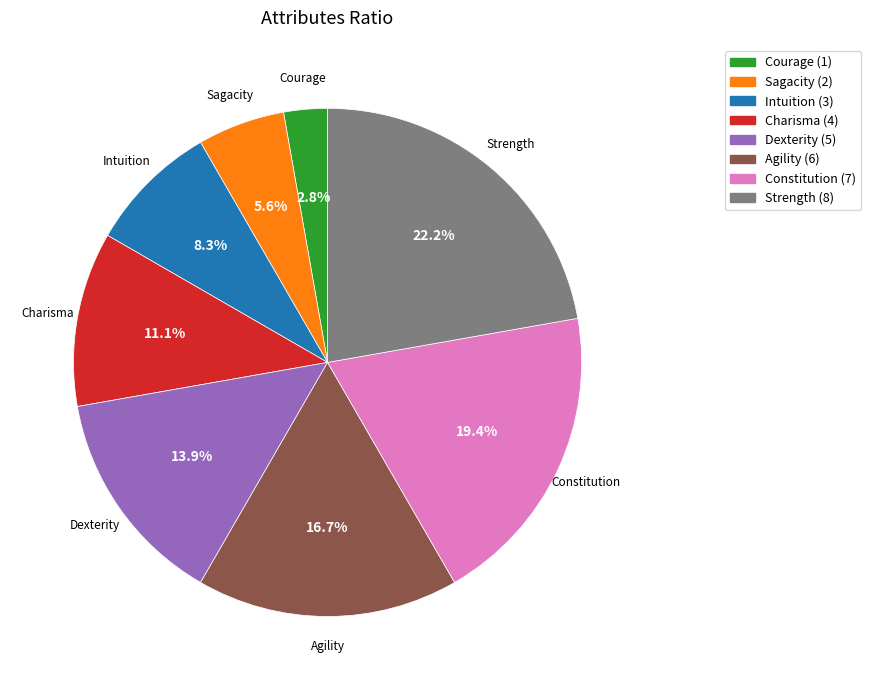

To the nearest percent, what portion does Sagacity represent?

6%